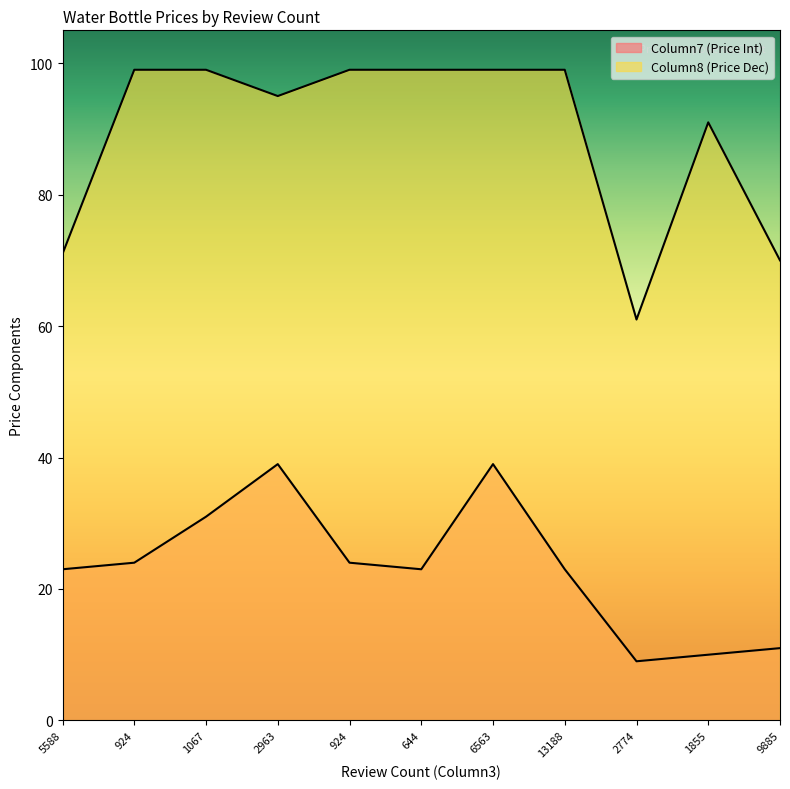

What is the total value across all series at 9885?

81